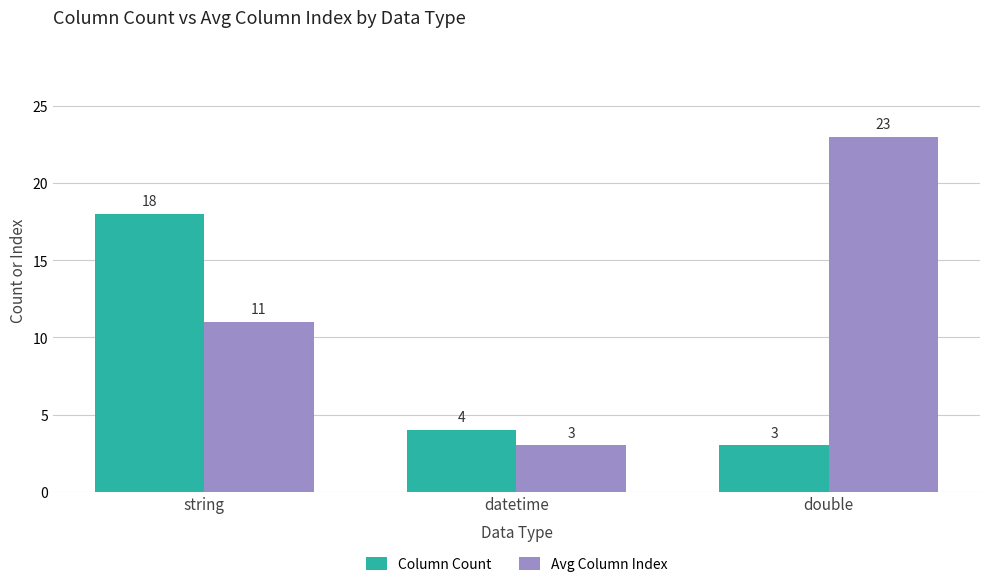

Count the Avg Column Index values in the range 3 to 23.

3